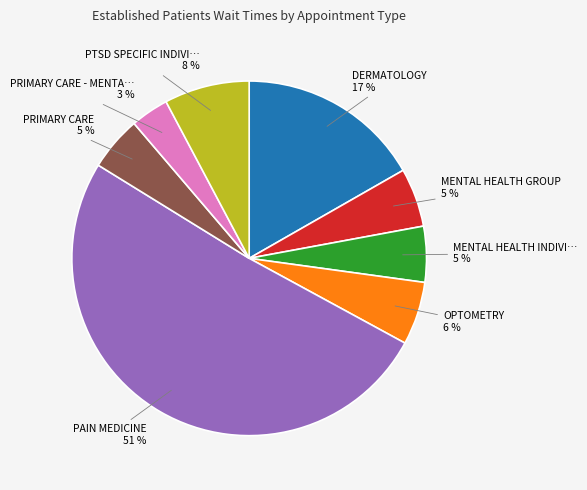

Is there any slice that represents more than half of the pie?

Yes